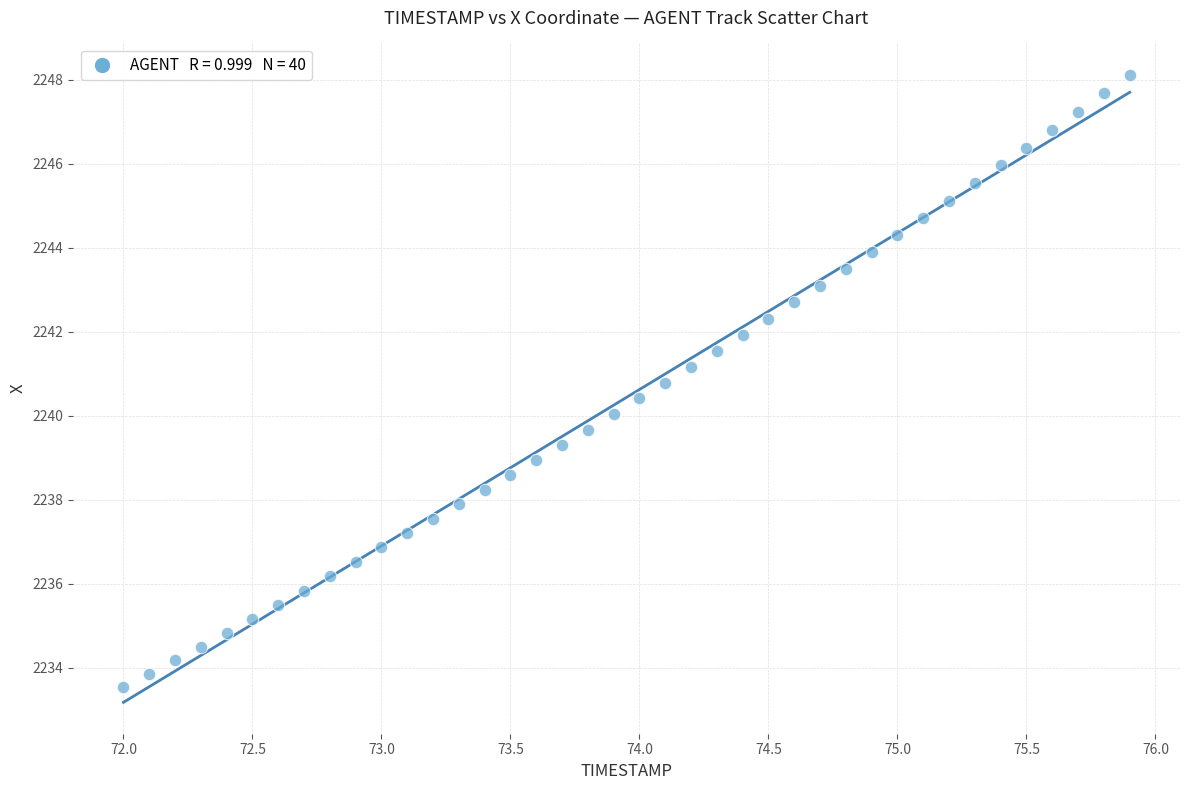

What is the range of X values (max minus min)?

3.9